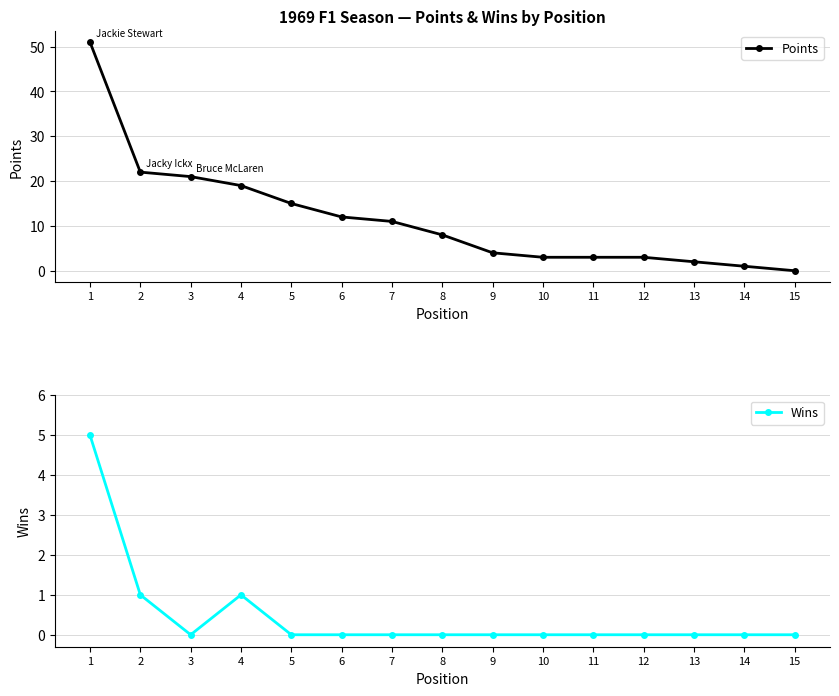

Reading right to left, list all the values displayed in this chart.

Points: 15=0	14=1	13=2	12=3	11=3	10=3	9=4	8=8	7=11	6=12	5=15	4=19	3=21	2=22	1=51
Wins: 15=0	14=0	13=0	12=0	11=0	10=0	9=0	8=0	7=0	6=0	5=0	4=1	3=0	2=1	1=5